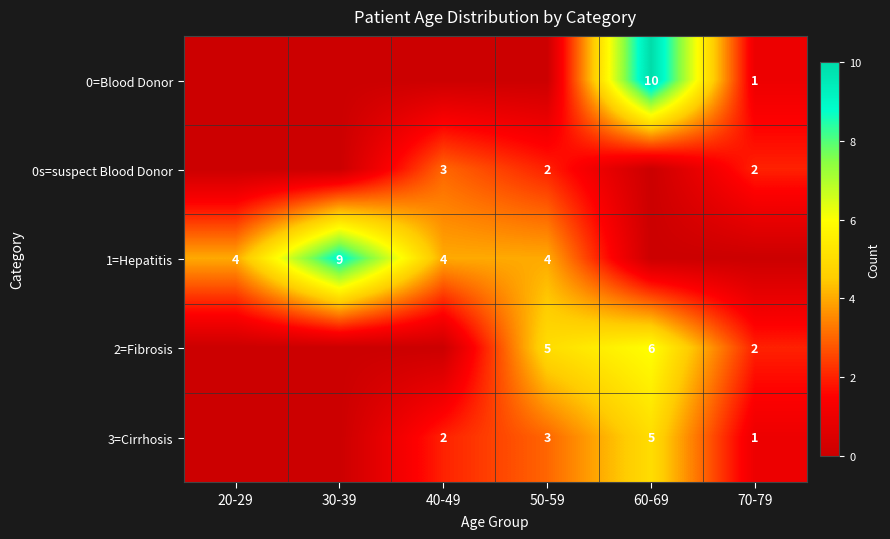

The value of 1=Hepatitis at 50-59 is 4. True or false?

True